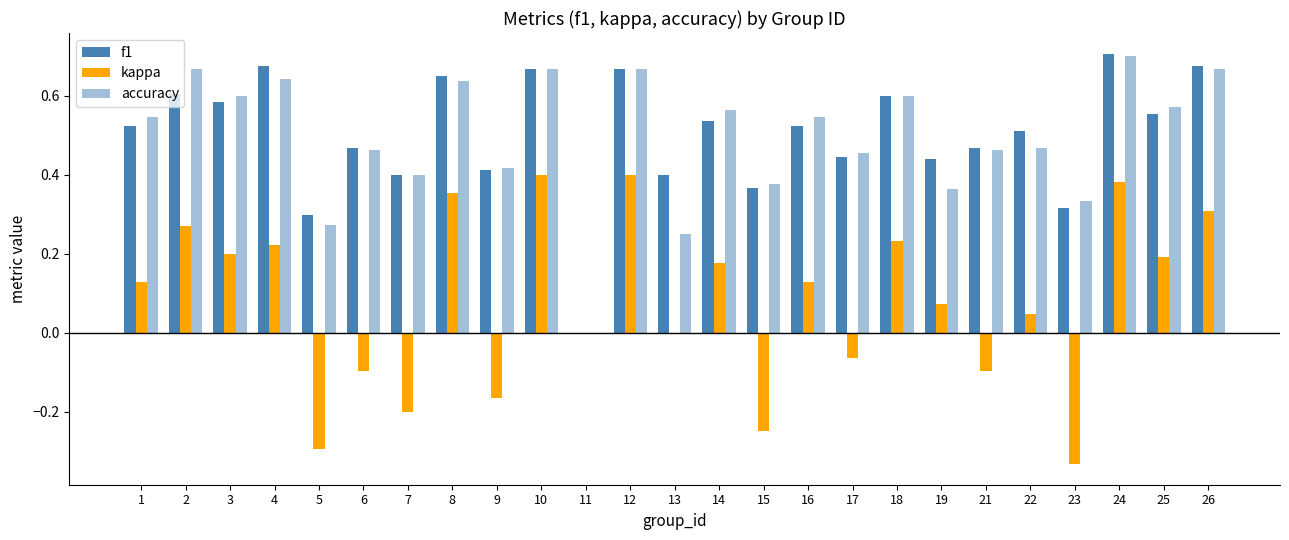

The value of f1 at 16 is 0.5. True or false?

True